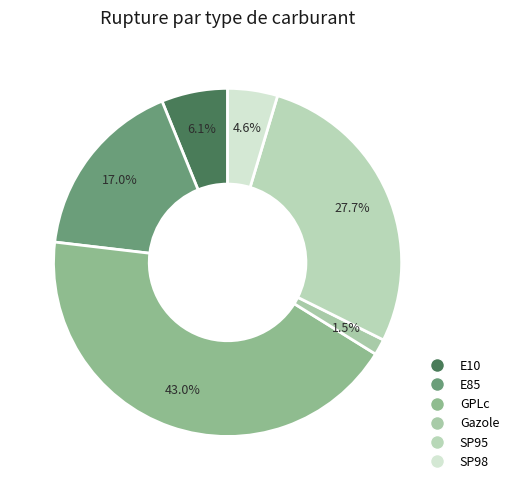

True or false: GPLc accounts for 43% of the total.

True